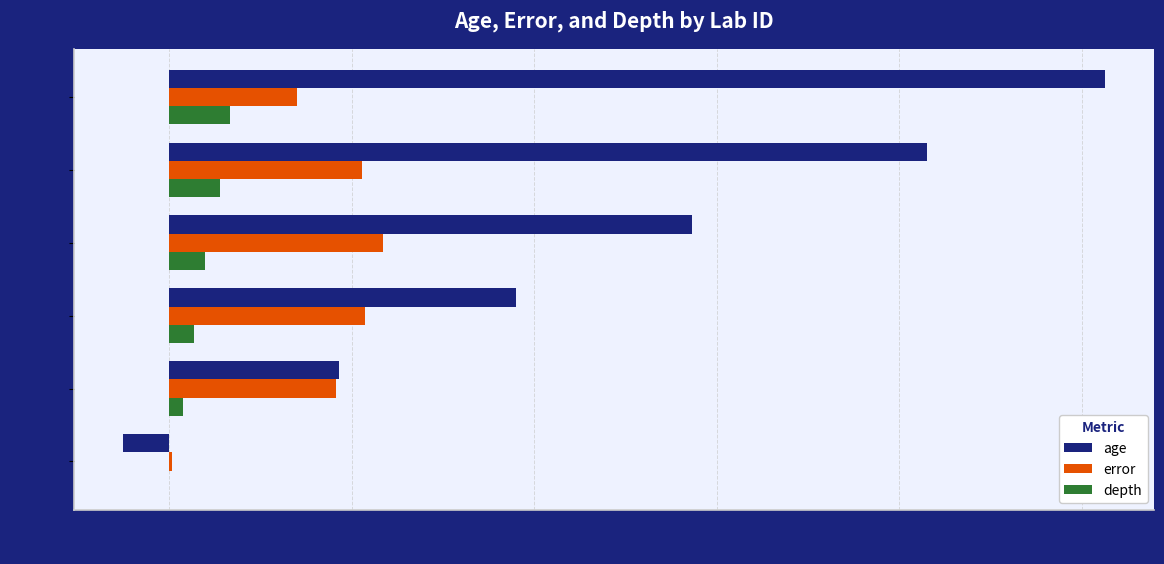

Read the error value at 462067.

139.5